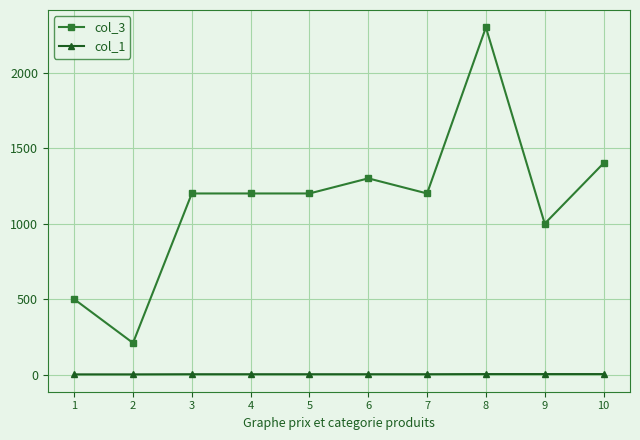

What is the maximum value for col_3?

2300.0